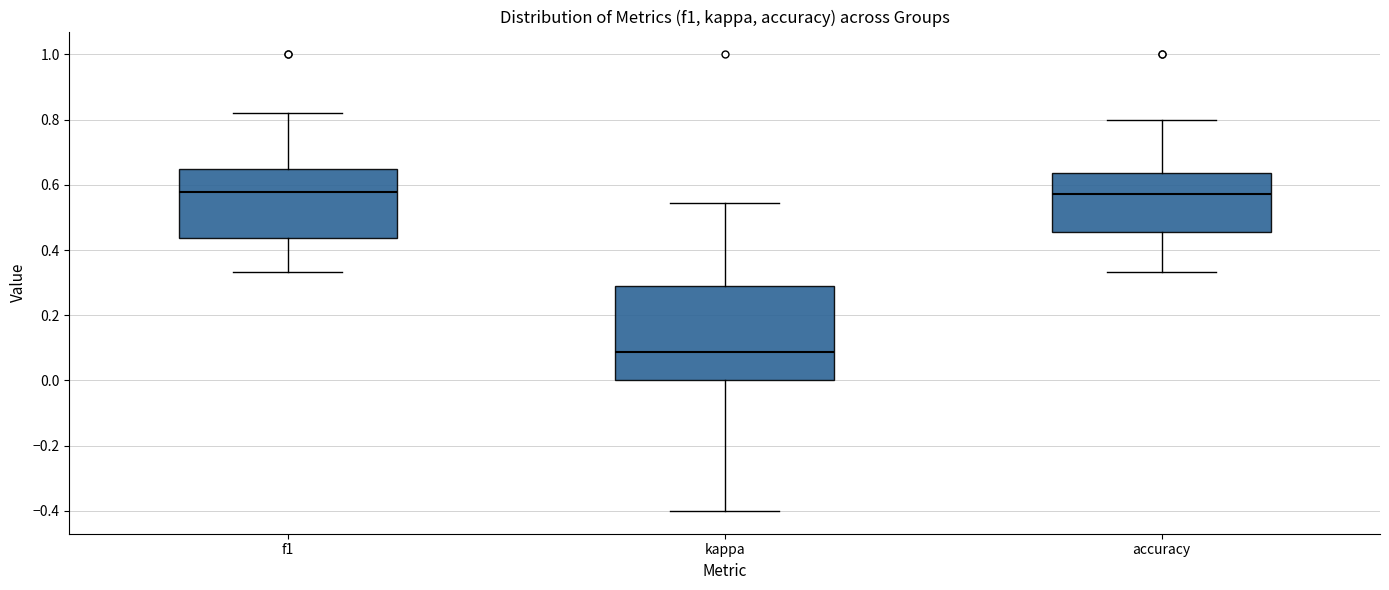

Comparing the boxes themselves (not the whiskers), which one is the tallest?

kappa